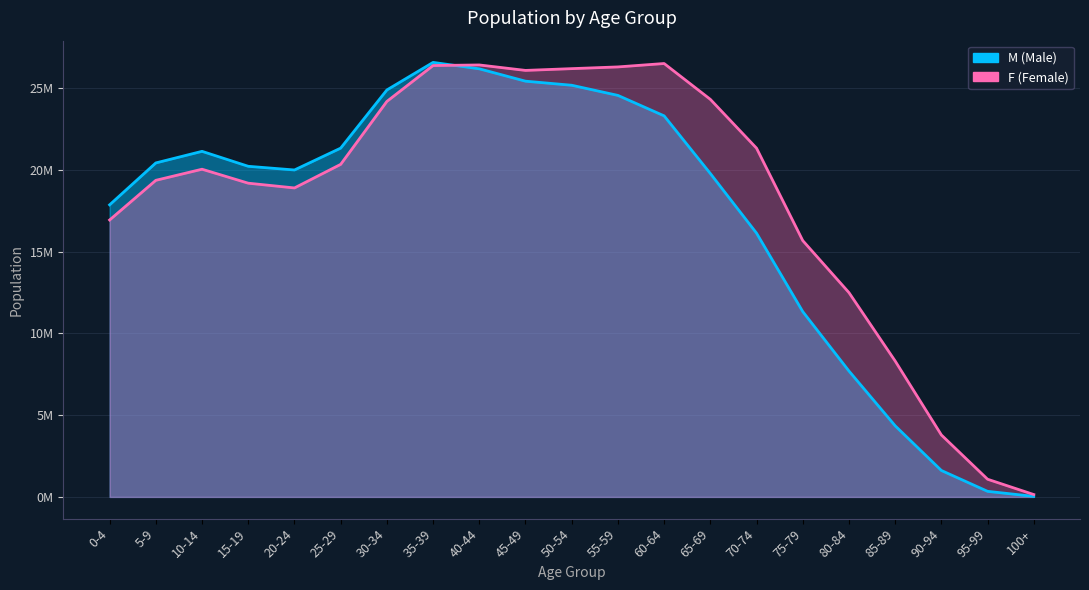

Rank the series at 40-44 from lowest to highest value.

M, F